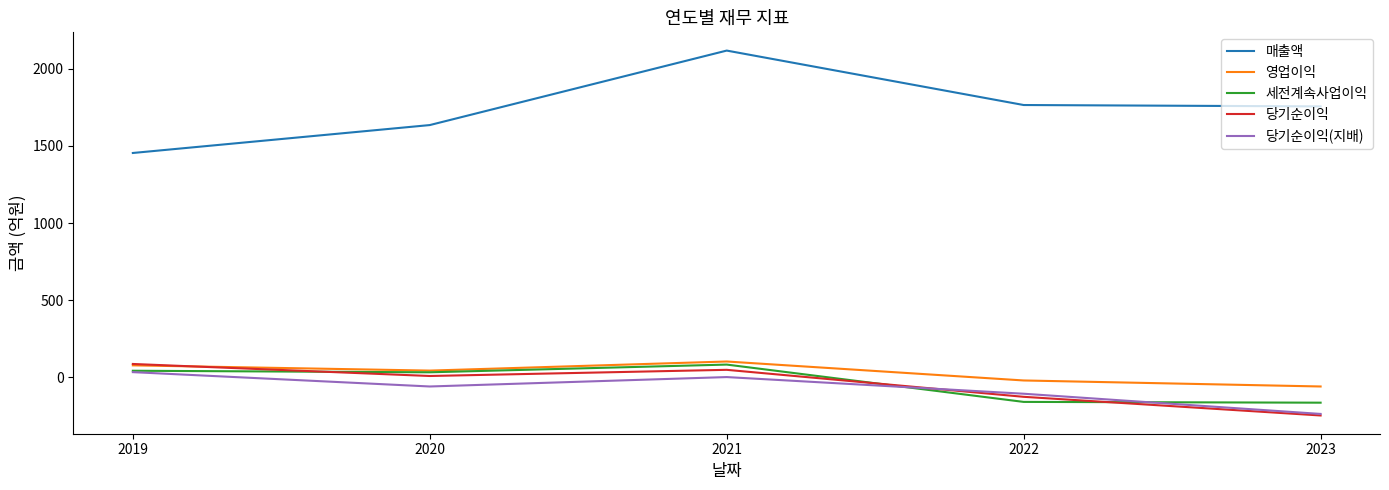

True or false: 매출액 and 당기순이익(지배) intersect in this chart.

False